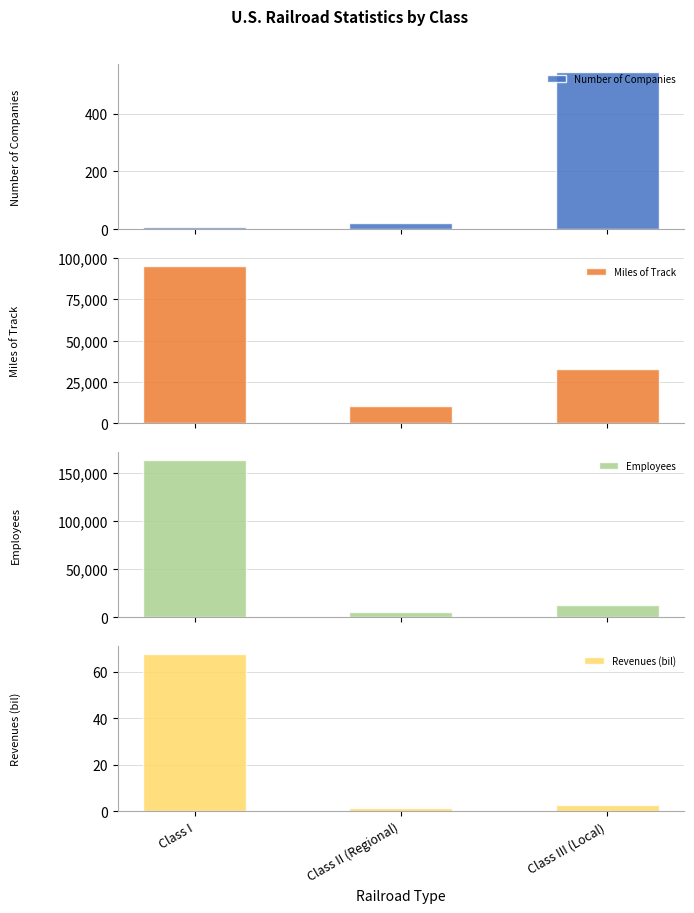

Reading left to right, extract all data points from this chart.

Number of Companies: 7.0	21.0	546.0
Miles of Track: 95264.0	10355.0	32858.0
Employees: 163464.0	5507.0	12293.0
Revenues (bil): 67.6	1.4	2.6